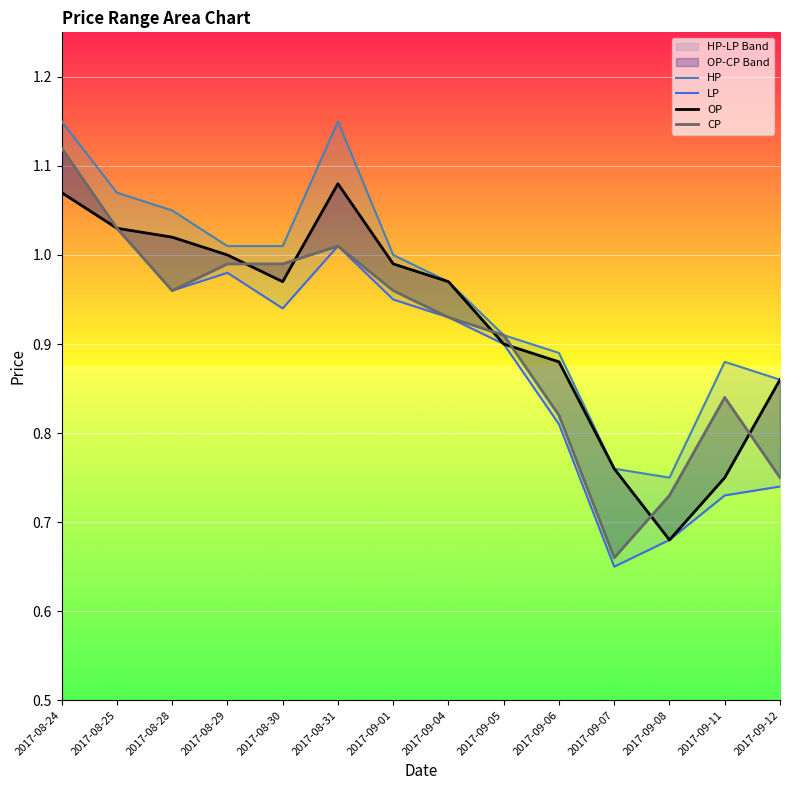

Is it true that HP equals 0.9 at 2017-09-06?

True